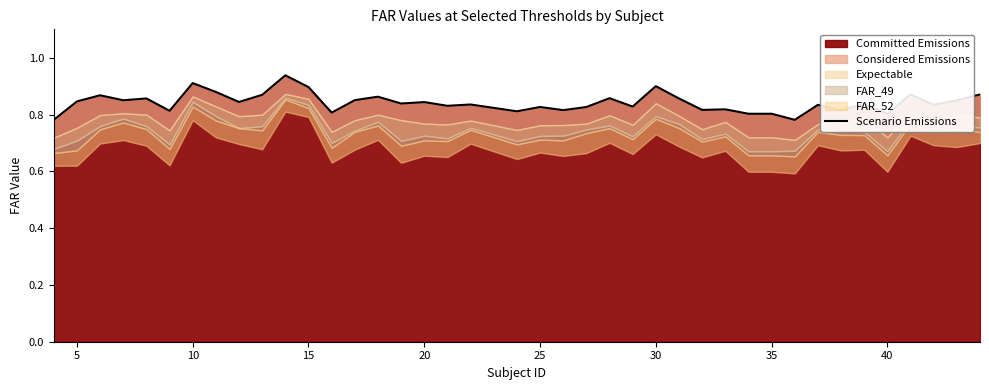

What is the maximum value shown in the chart?

0.9